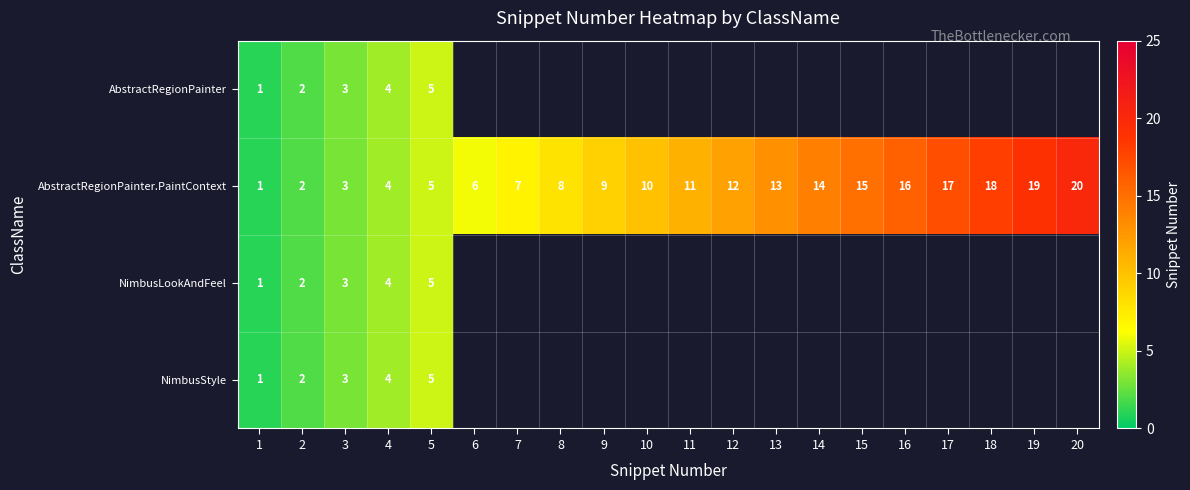

What is the sum of all AbstractRegionPainter.PaintContext values?

210